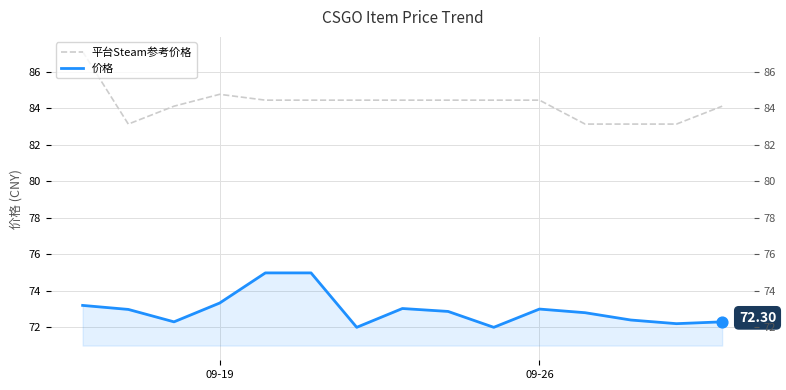

Which series has the widest spread of Y values?

平台Steam参考价格